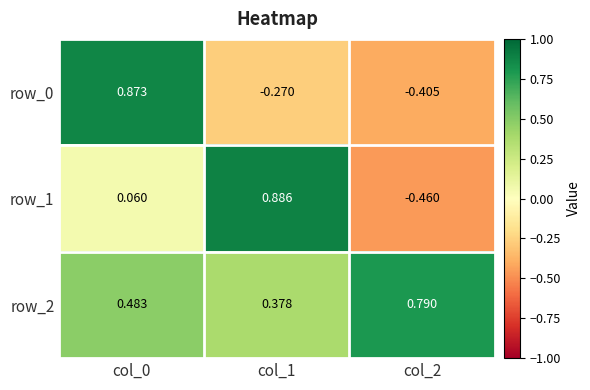

Is the value of row_1 at col_1 greater than the value of row_2 at col_2?

Yes